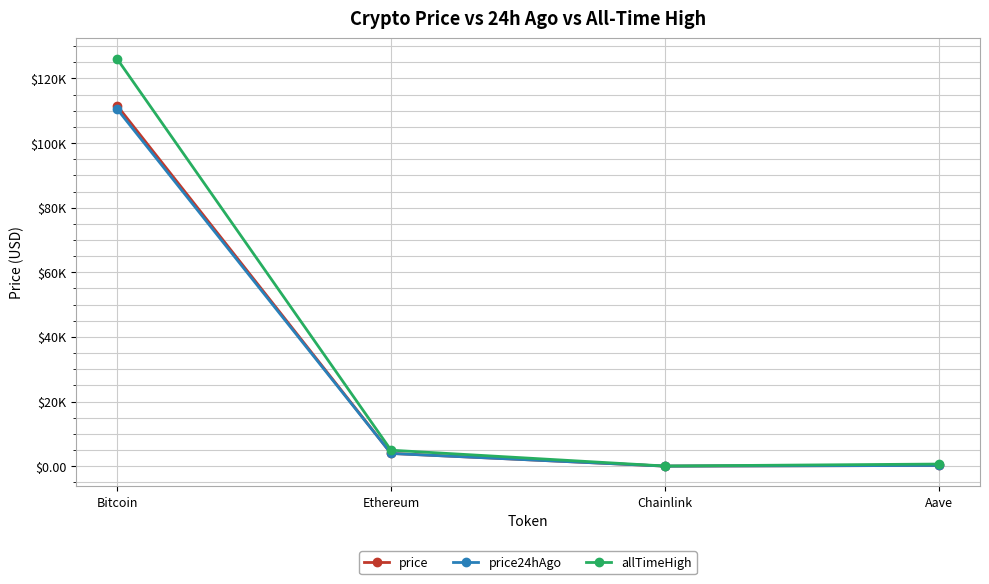

What are all the series names shown in the legend?

price, price24hAgo, allTimeHigh